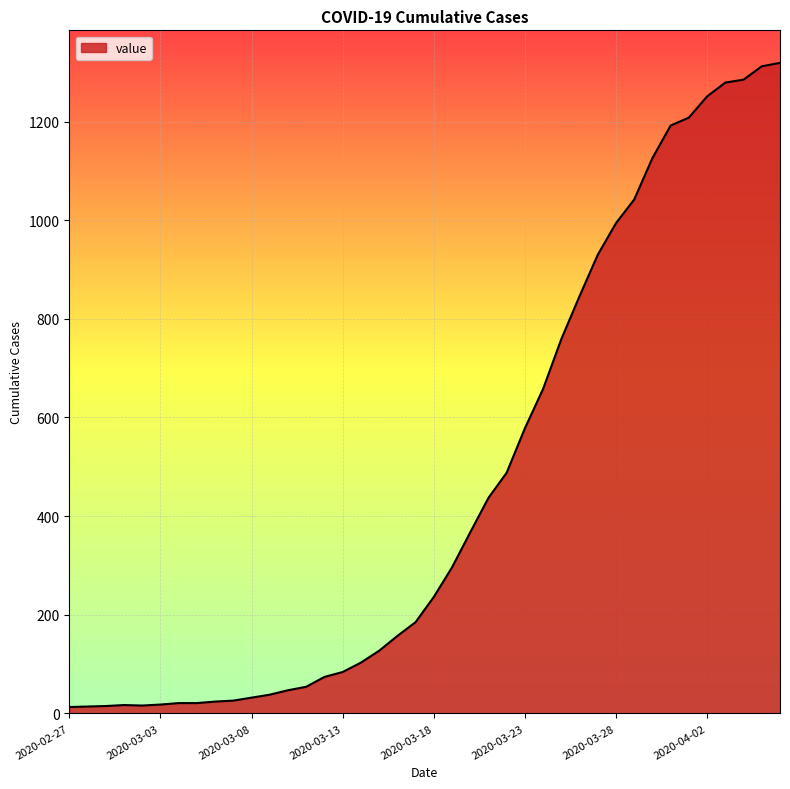

Does the chart have visible grid lines?

Yes